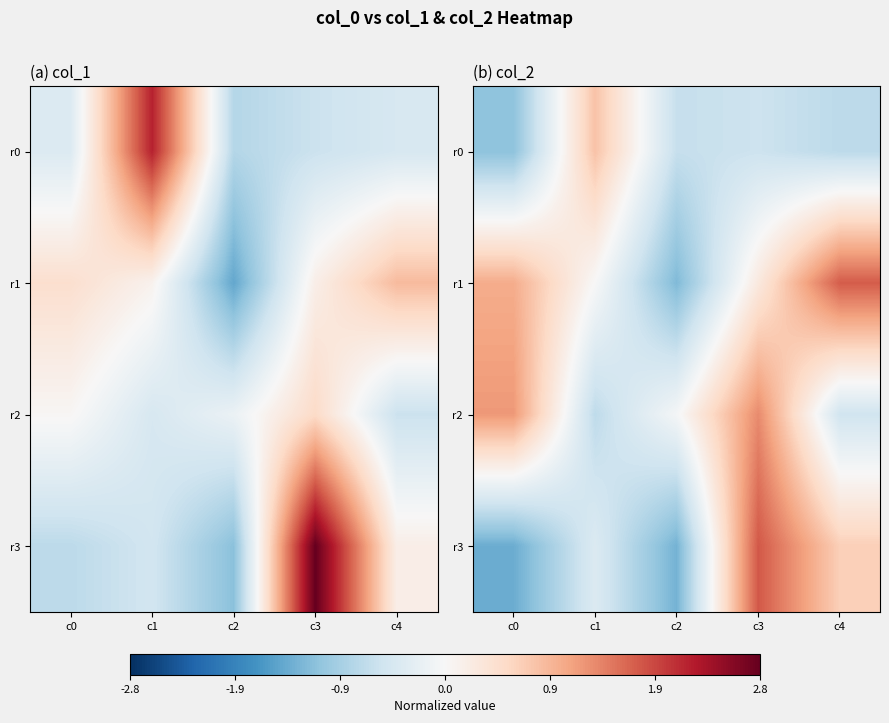

Rank the series by their maximum value, from lowest to highest.

r0, r2, r1, r3